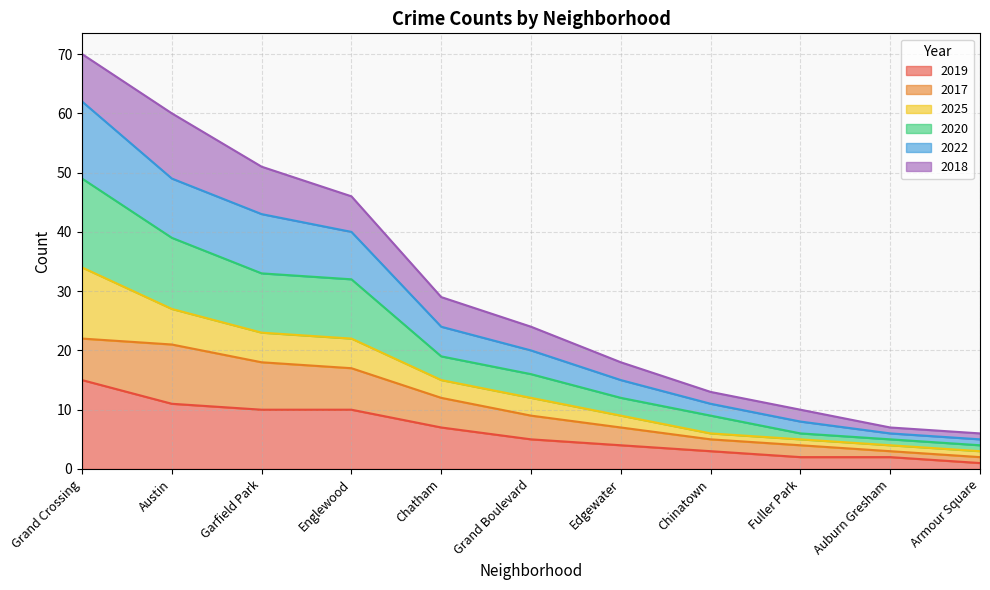

True or false: 2019 and 2020 intersect in this chart.

False